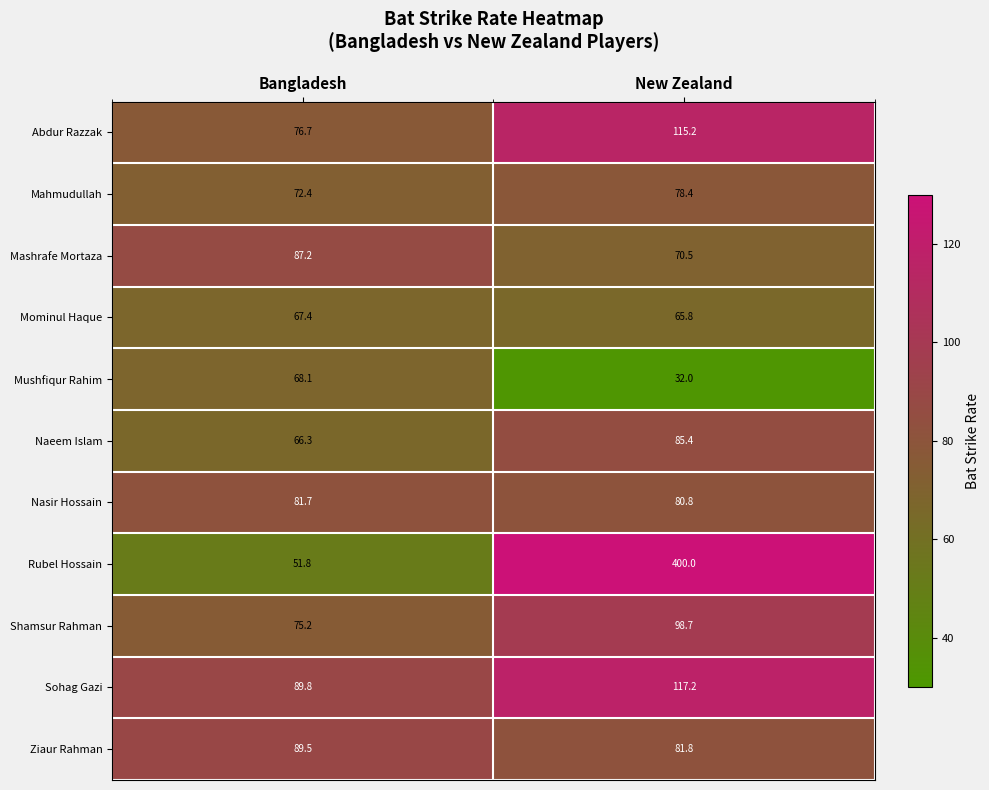

Reading right to left, list all the values displayed in this chart.

Abdur Razzak: New Zealand=115.2	Bangladesh=76.7
Mahmudullah: New Zealand=78.4	Bangladesh=72.4
Mashrafe Mortaza: New Zealand=70.5	Bangladesh=87.2
Mominul Haque: New Zealand=65.8	Bangladesh=67.4
Mushfiqur Rahim: New Zealand=32.0	Bangladesh=68.1
Naeem Islam: New Zealand=85.4	Bangladesh=66.3
Nasir Hossain: New Zealand=80.8	Bangladesh=81.7
Rubel Hossain: New Zealand=400.0	Bangladesh=51.8
Shamsur Rahman: New Zealand=98.7	Bangladesh=75.2
Sohag Gazi: New Zealand=117.2	Bangladesh=89.8
Ziaur Rahman: New Zealand=81.8	Bangladesh=89.5